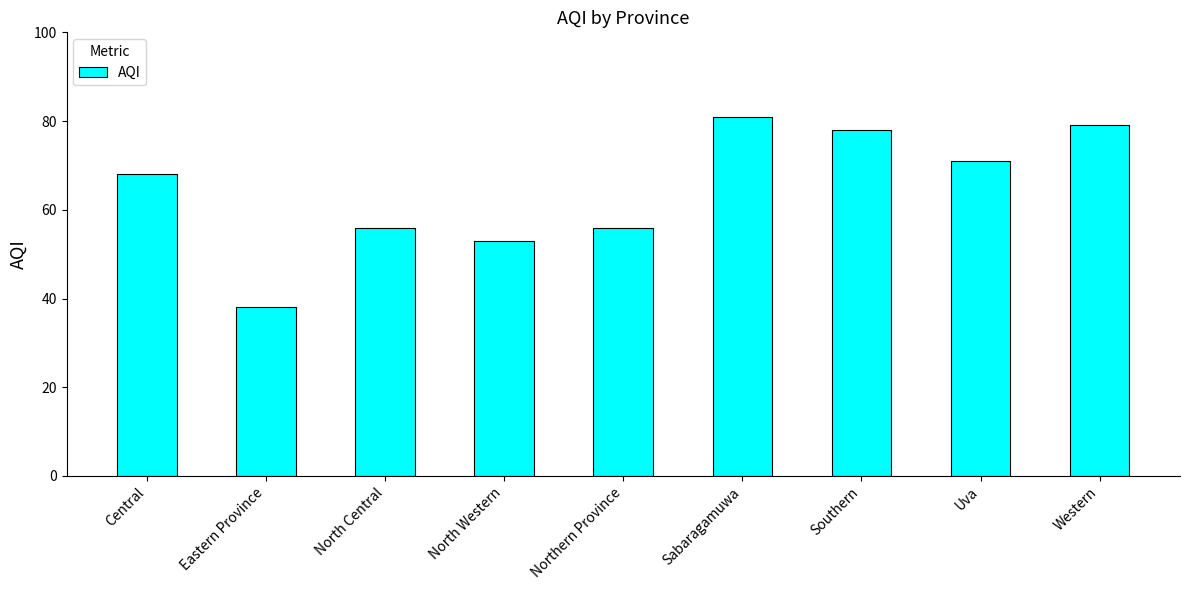

What is the difference between the second highest and minimum values?

41